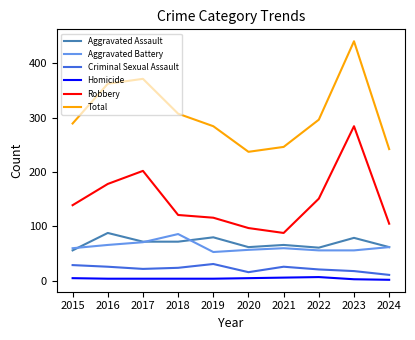

Rank the categories by Total value from lowest to highest.

2020, 2024, 2021, 2019, 2015, 2022, 2018, 2016, 2017, 2023